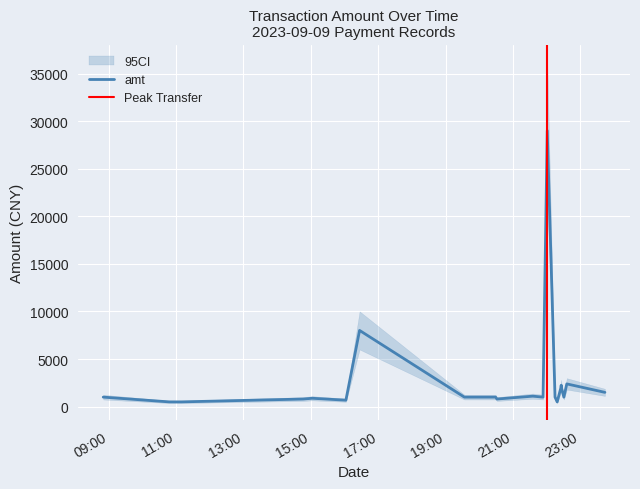

Reading left to right, list all the values displayed in this chart.

2023-09-09 08:50:32=1000	2023-09-09 10:47:51=500	2023-09-09 11:09:28=499	2023-09-09 14:46:27=799	2023-09-09 15:02:48=880	2023-09-09 16:02:38=678	2023-09-09 16:26:59=8008	2023-09-09 19:33:34=1000	2023-09-09 20:23:28=1000	2023-09-09 20:23:47=1000	2023-09-09 20:29:10=1000	2023-09-09 20:31:36=800	2023-09-09 21:35:25=1100	2023-09-09 21:53:42=1000	2023-09-09 22:01:10=29000	2023-09-09 22:15:02=1000	2023-09-09 22:18:51=498	2023-09-09 22:25:14=1936	2023-09-09 22:26:04=2250	2023-09-09 22:26:22=2000	2023-09-09 22:30:45=1000	2023-09-09 22:35:59=2390	2023-09-09 23:43:52=1500